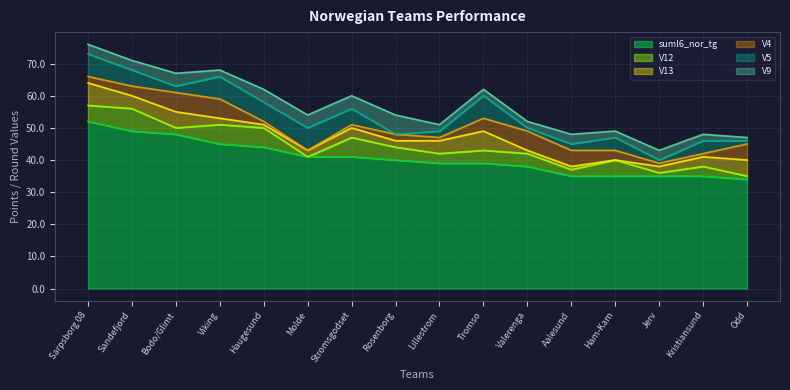

Which category has the highest value in the suml6_nor_tg series?

Sarpsborg 08